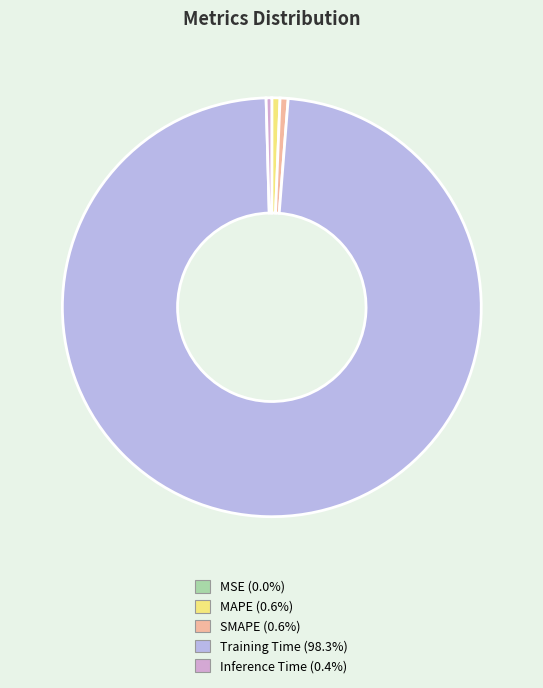

How many segments does this pie chart have?

5